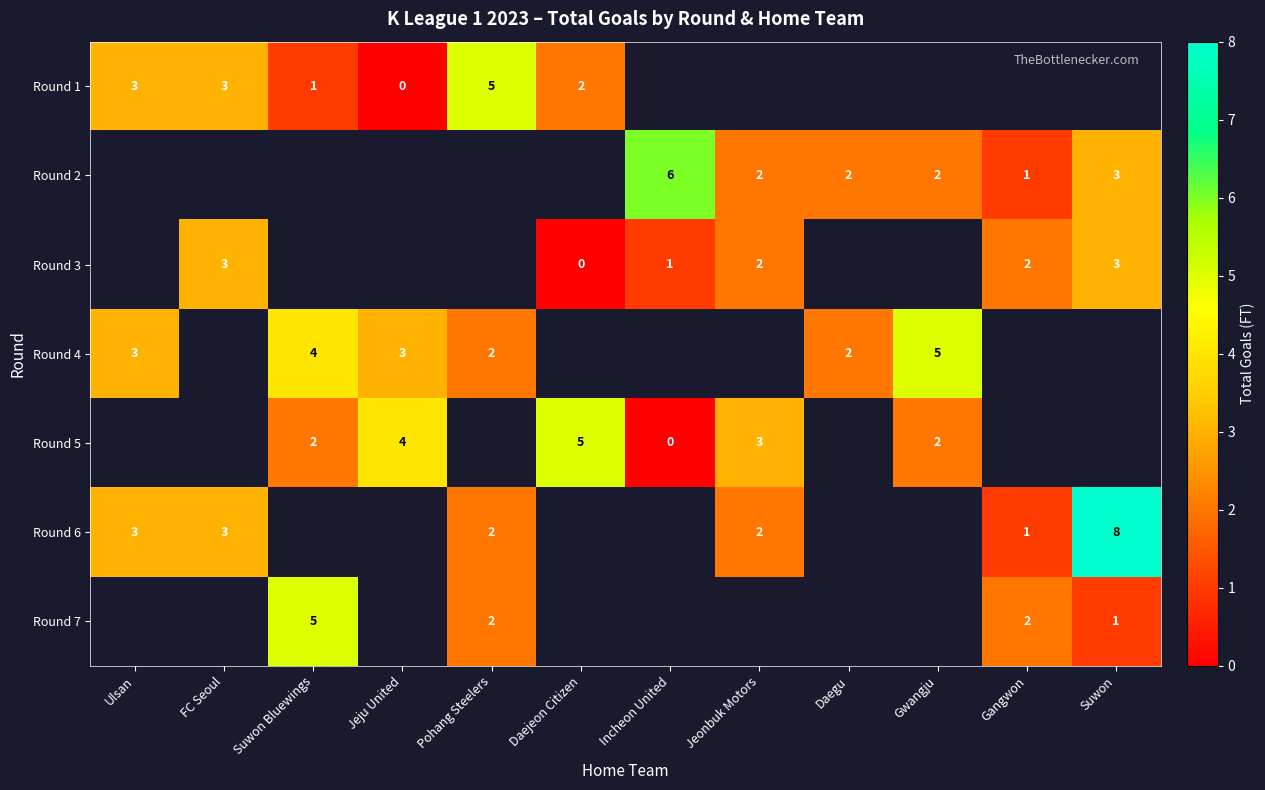

The Round 5 series shows 5 at Daejeon Citizen. True or false?

True